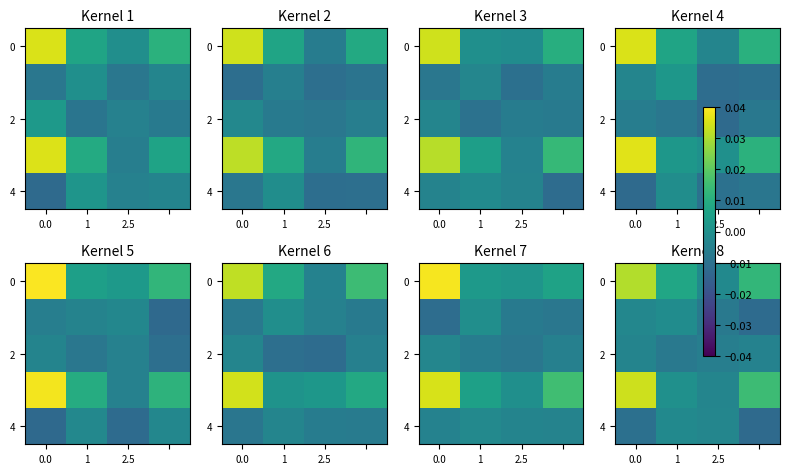

Which series has the largest total across all categories?

row_0